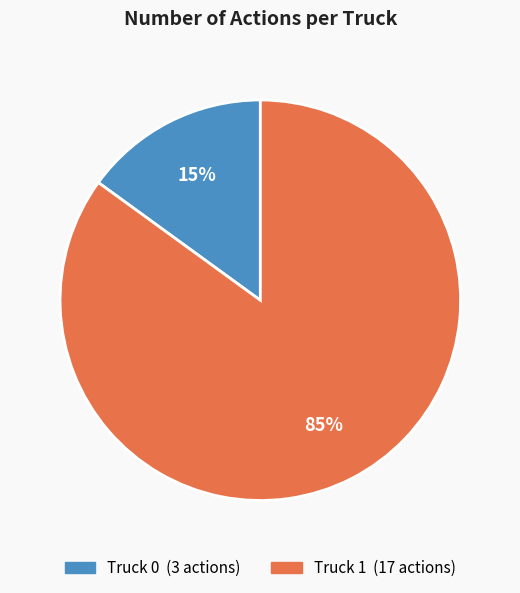

Rank the categories by value from highest to lowest.

Truck 1, Truck 0